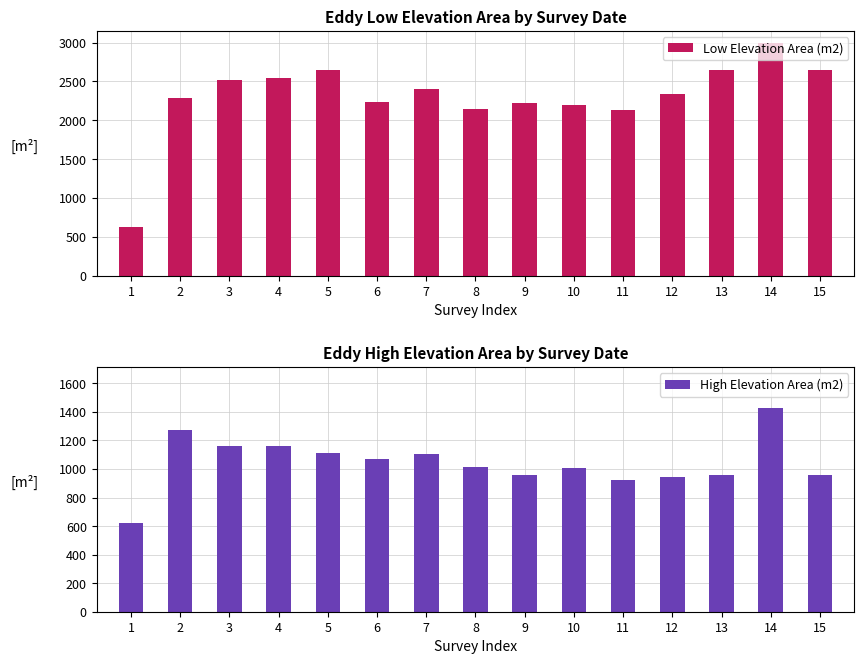

Where is Low Elevation Area (m2) nearest to the value 1811?

11